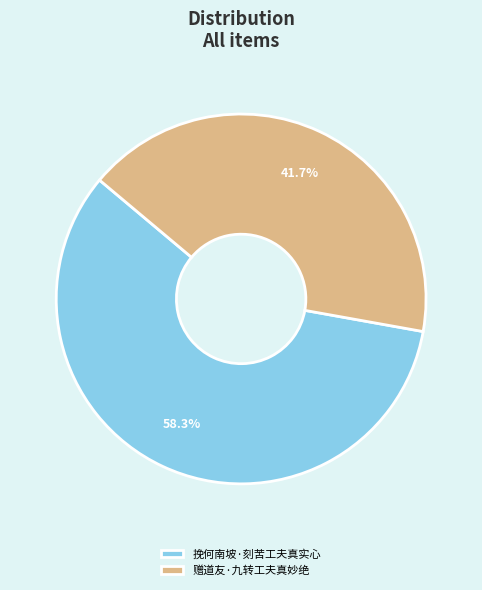

How many segments does this pie chart have?

2